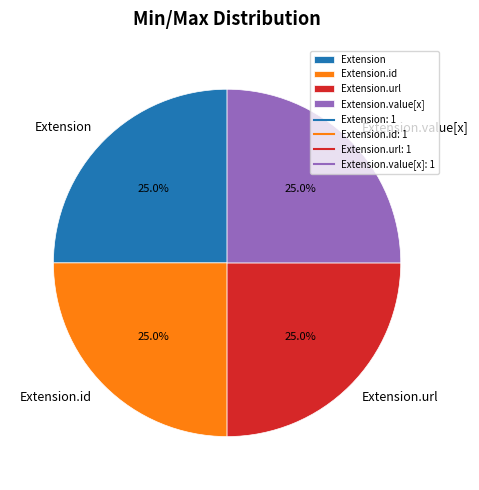

How many segments does this pie chart have?

4